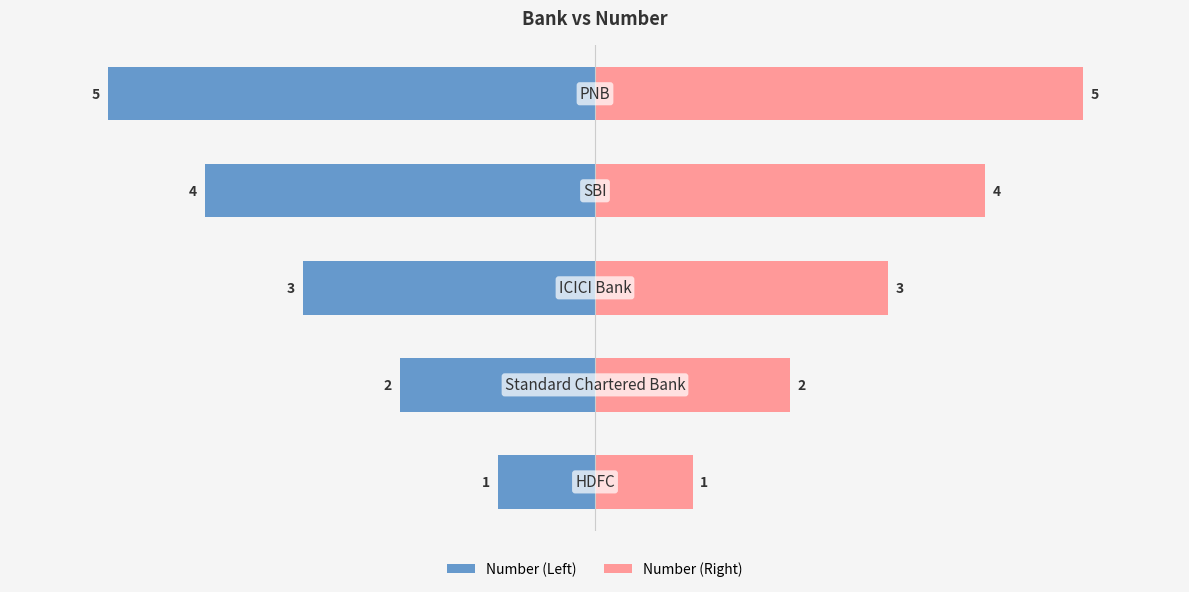

Rank the series by their average value, from lowest to highest.

Number (Left), Number (Right)